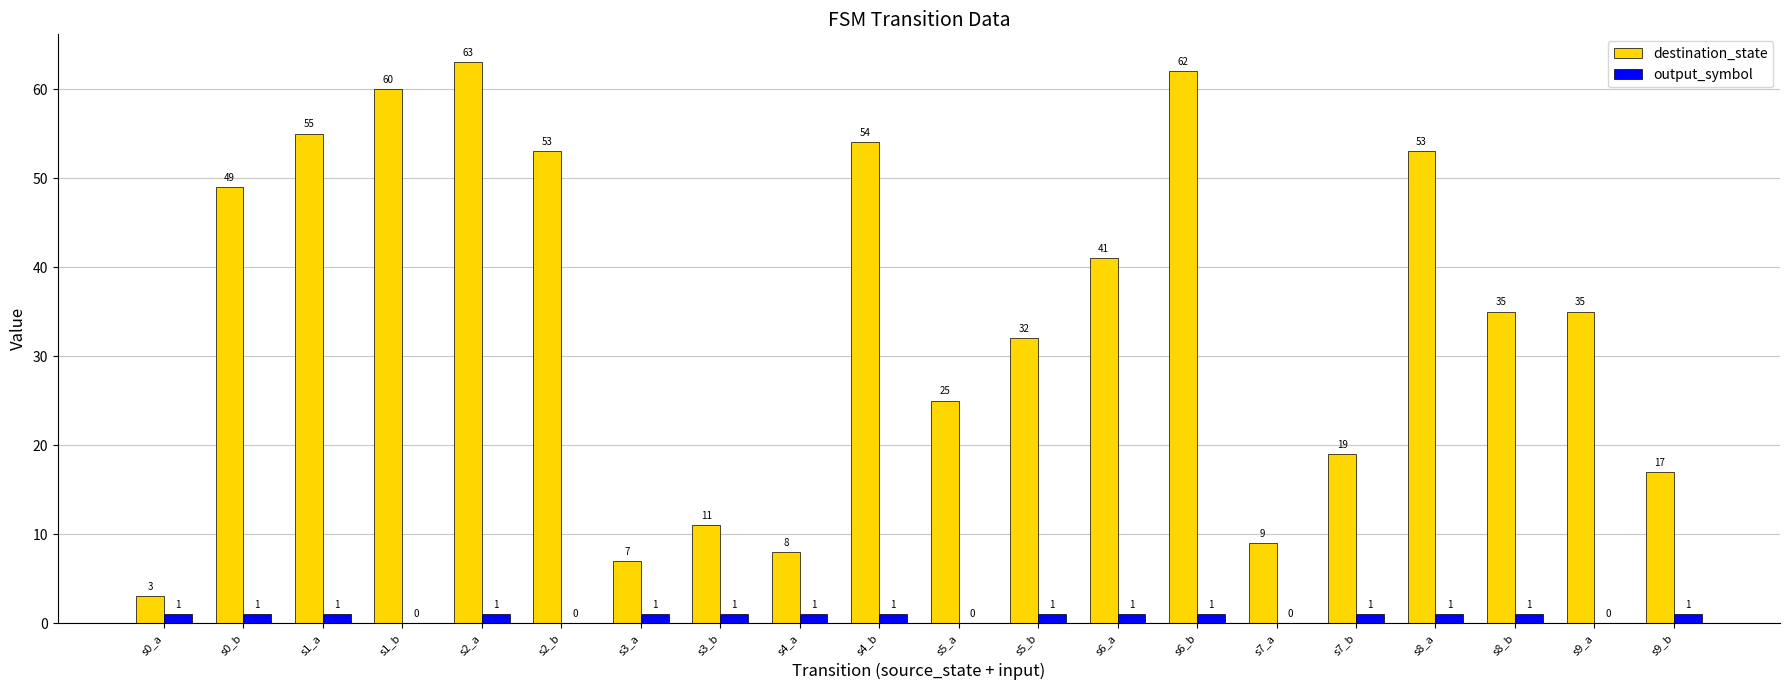

At which label does destination_state reach its peak?

s2_a